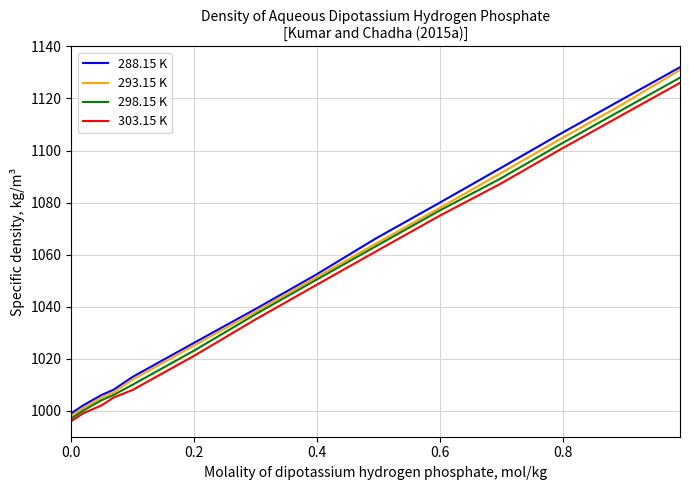

True or false: 303.15 K and 288.15 K intersect in this chart.

False